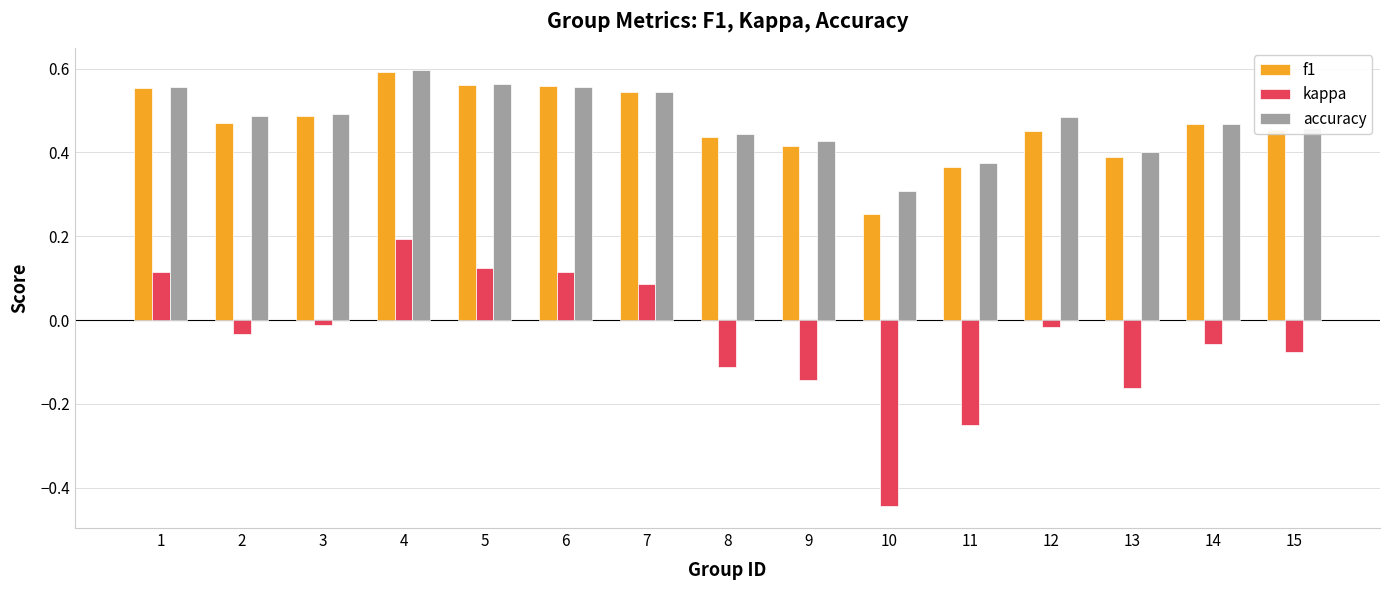

What is the sum of the kappa values at 14 and 10?

-0.5